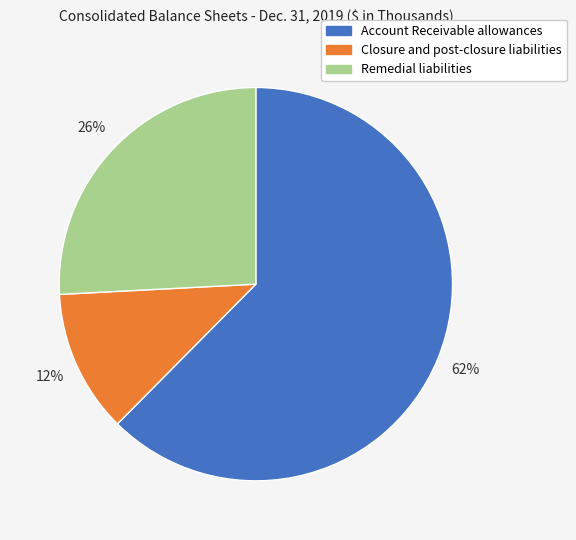

Is it true that Remedial liabilities is 33% of the pie?

False